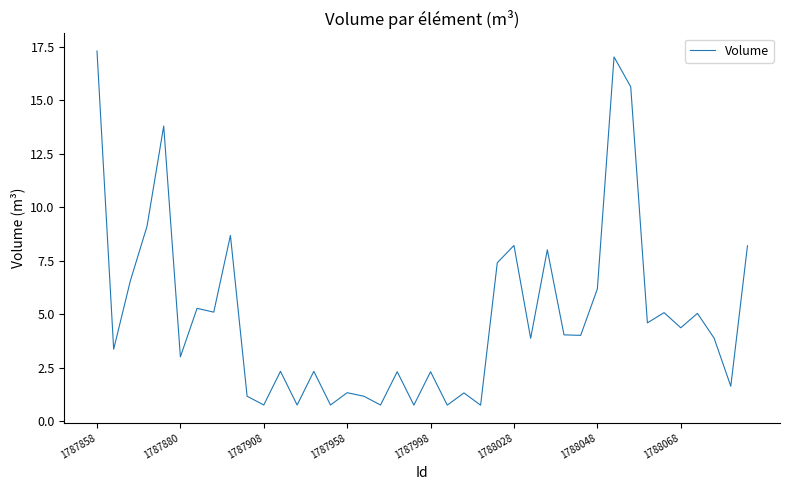

What is the difference between the second highest and minimum values?

16.3